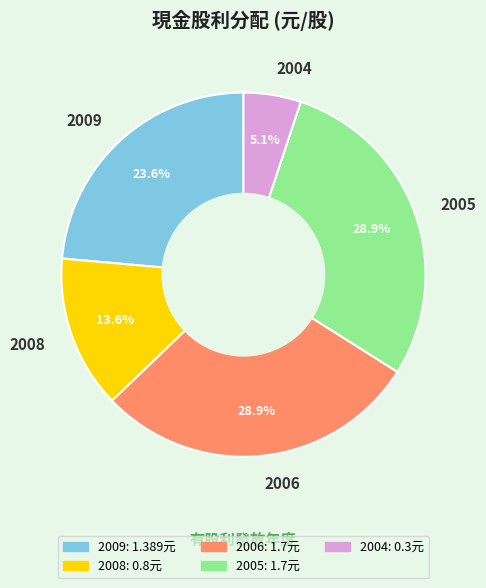

What is the smallest slice in the pie chart?

2004